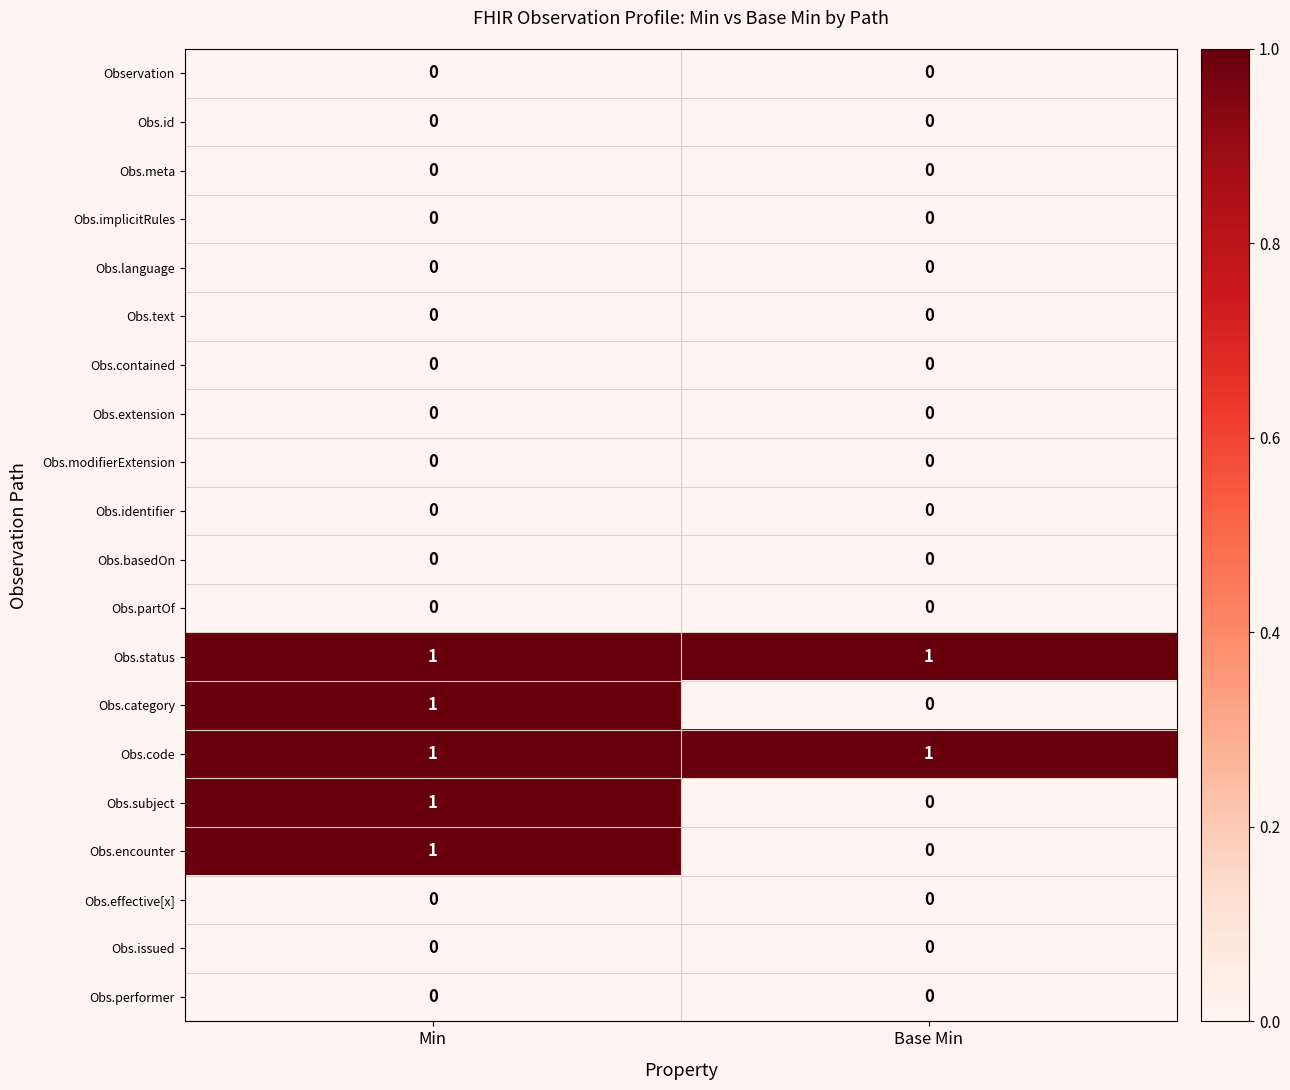

True or false: Obs.category has a value of 0 at Base Min.

True